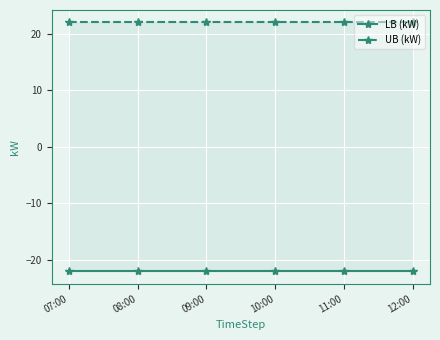

What is the label of the 3rd point from the right?

10:00